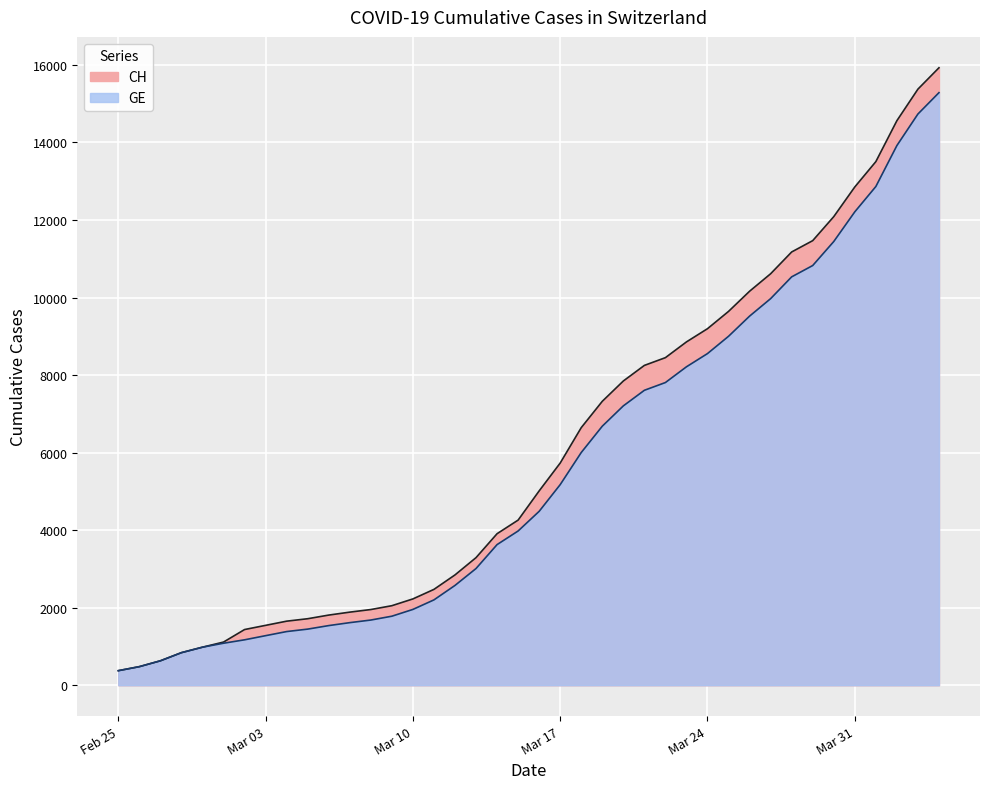

What is the difference between the GE values at 2020-03-27 and 2020-03-21?

2364